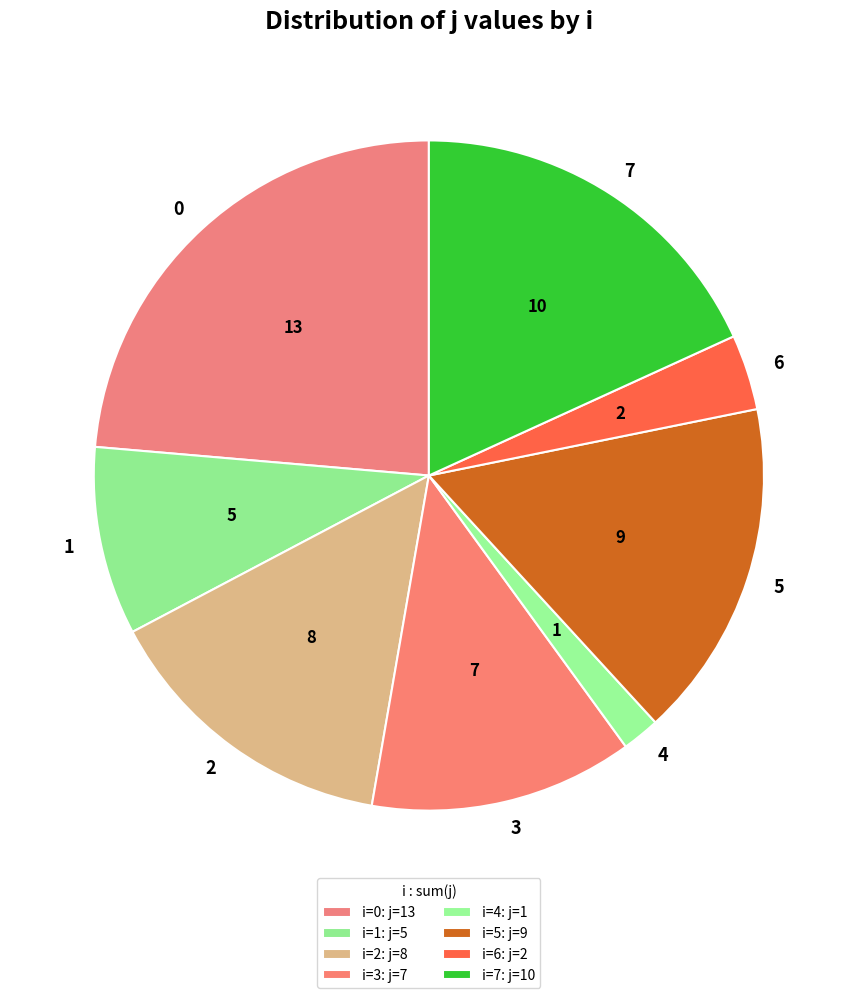

Which has a higher value, 6 or 4?

6